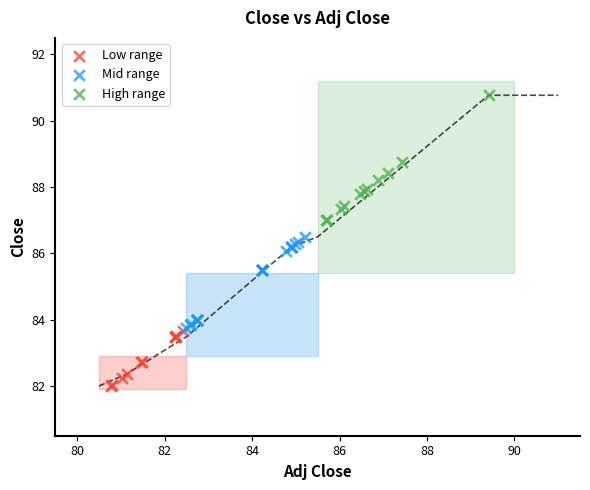

What are all the series names shown in the legend?

Low range, Mid range, High range